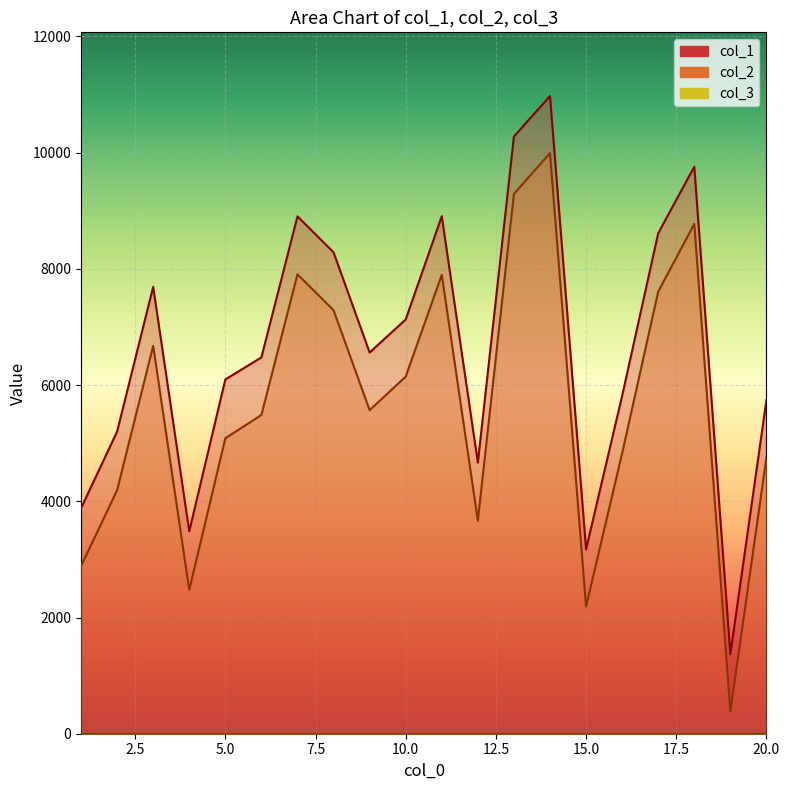

Is the value of col_2 at 5 greater than the value of col_1 at 6?

No